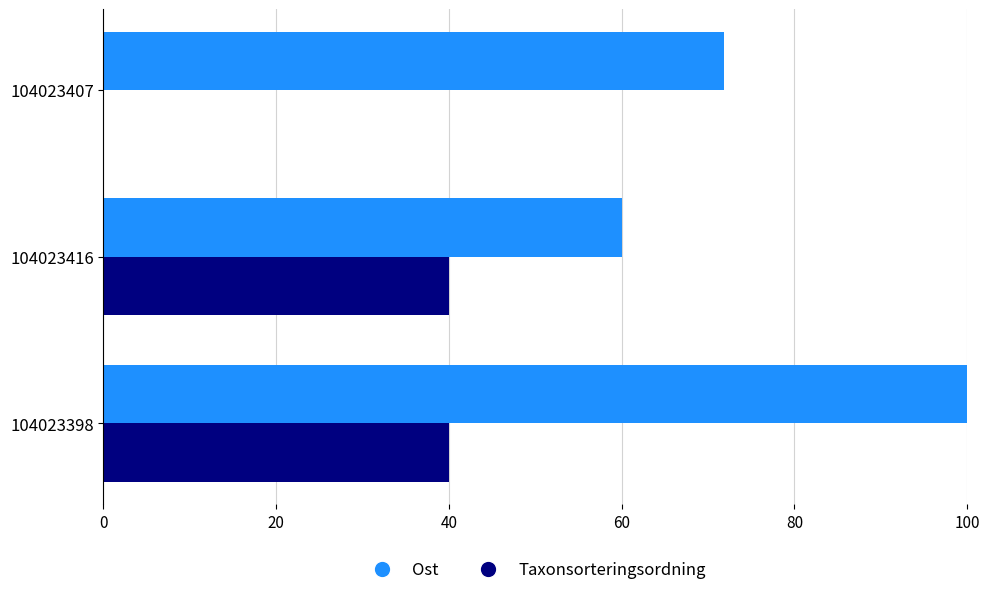

Count the Ost values in the range 60 to 100.

3